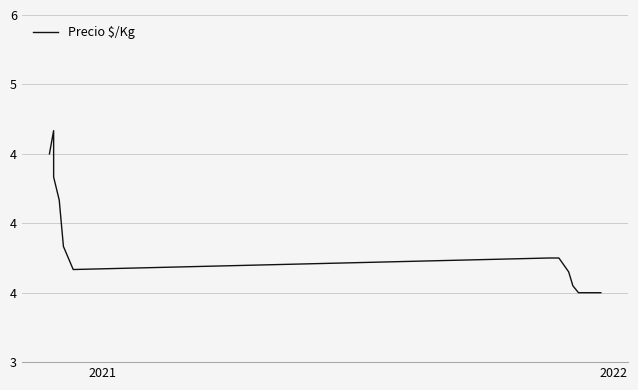

How many lines are shown in the chart?

1